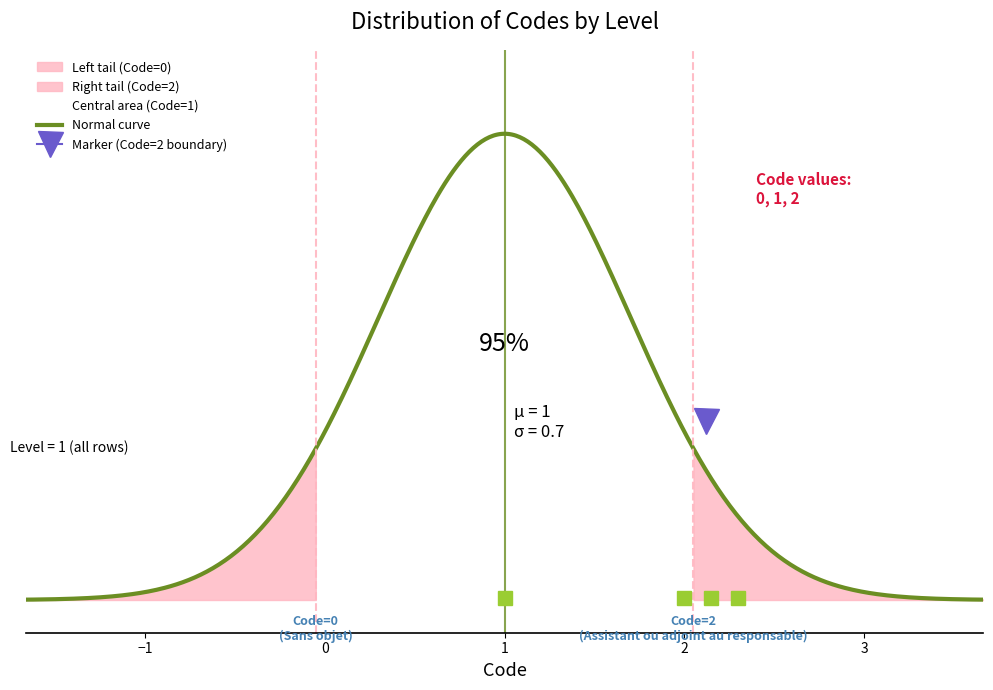

Which category has the highest value across all series?

Assistant ou adjoint au responsable